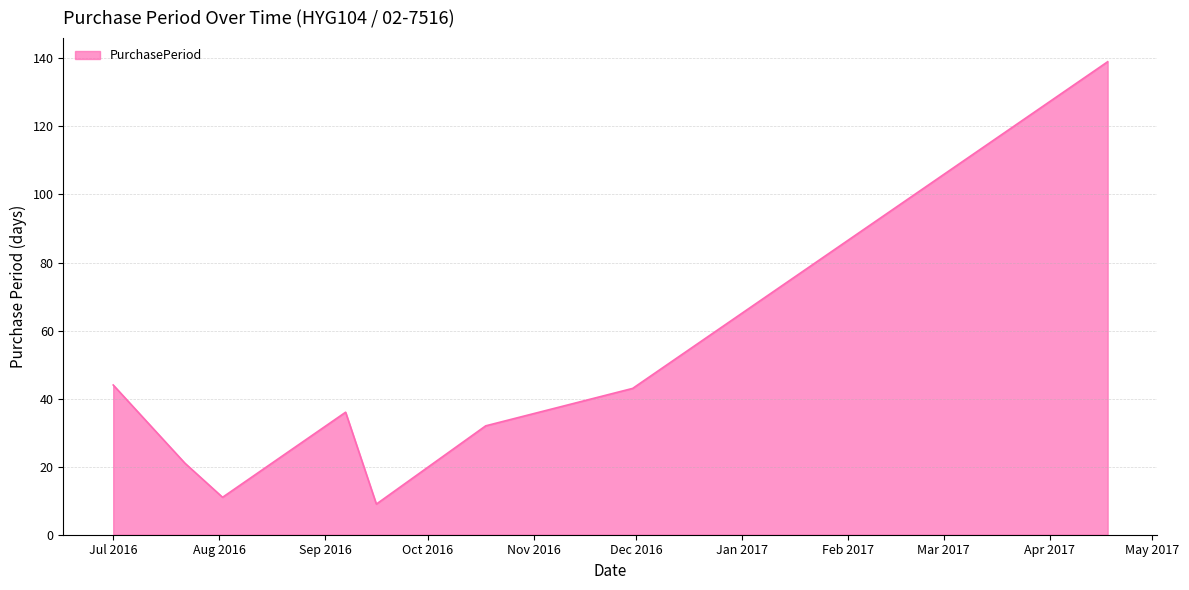

True or false: there are more than 1 points higher than both neighbors.

False